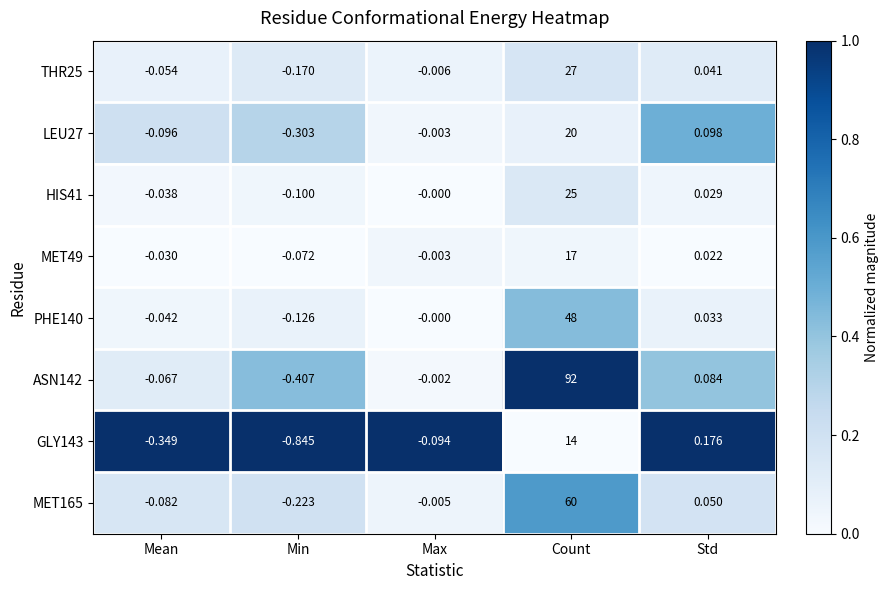

List the series in order of their peak value, lowest first.

GLY143, MET49, LEU27, HIS41, THR25, PHE140, MET165, ASN142